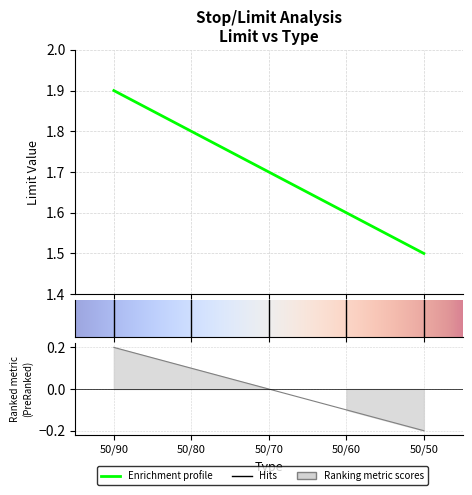

Reading left to right, transcribe all the data shown in this chart.

50/90=1.9	50/80=1.8	50/70=1.7	50/60=1.6	50/50=1.5